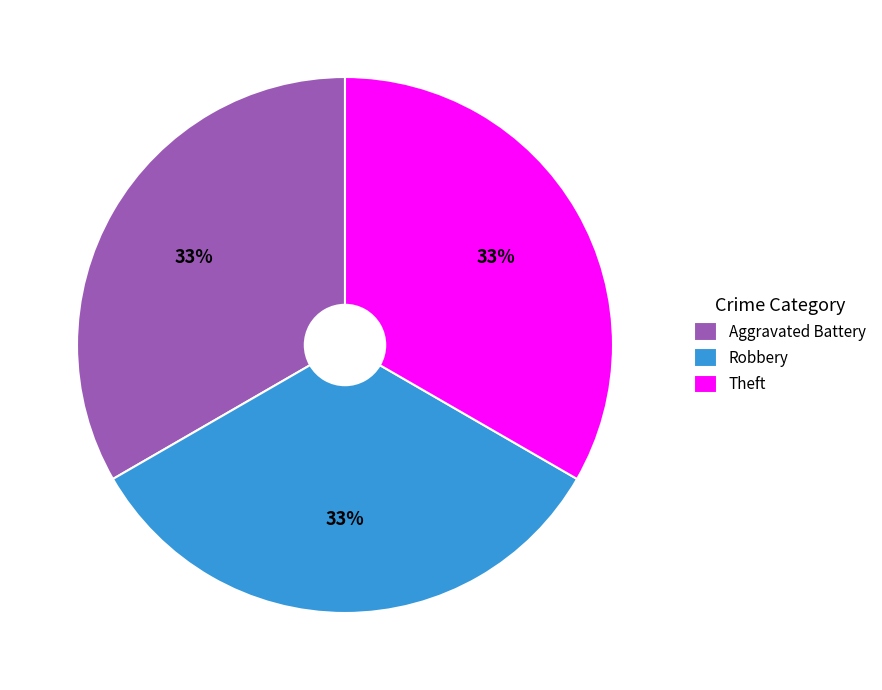

To the nearest percent, what is the average slice percentage?

33%